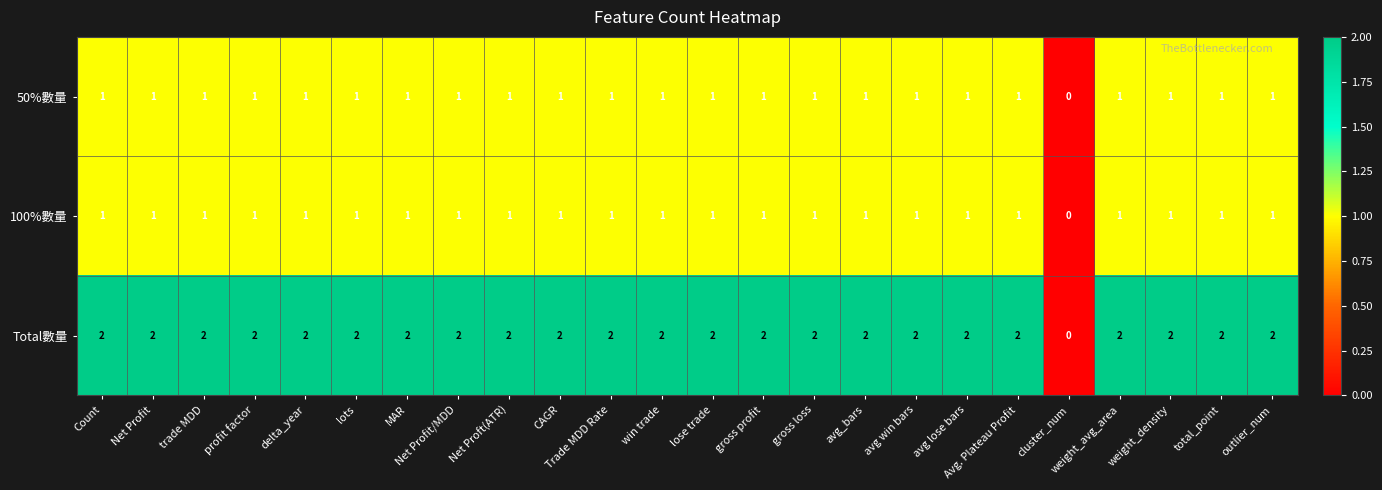

Which series has the widest spread of values?

Total數量